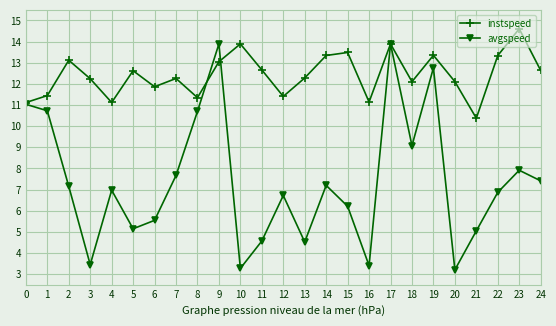

Does the chart have visible grid lines?

Yes